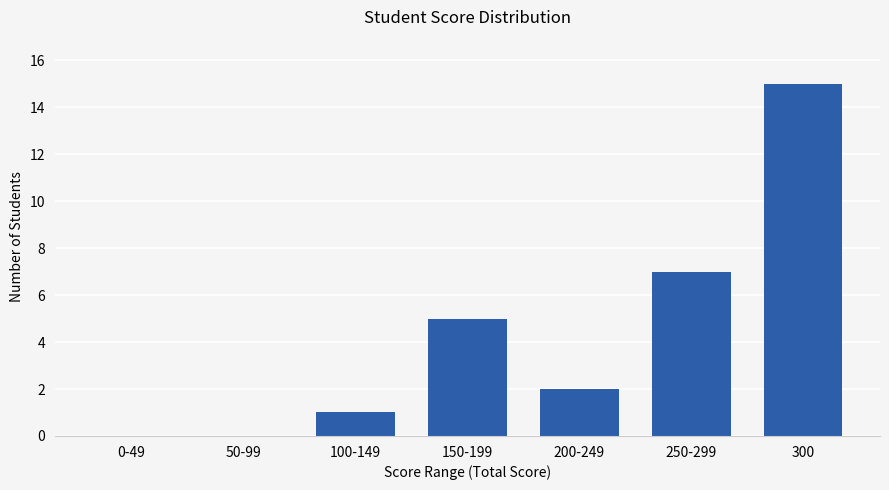

Approximately how many times larger is the value at 250-299 compared to 300?

0.5